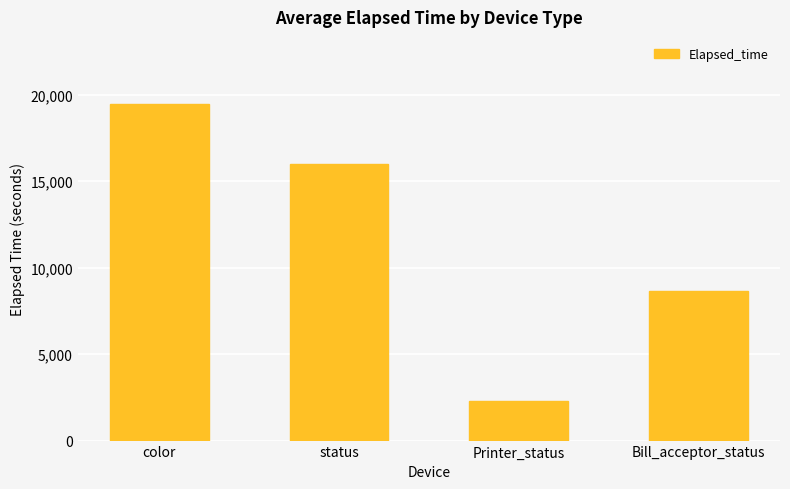

How many bars are there in total?

4